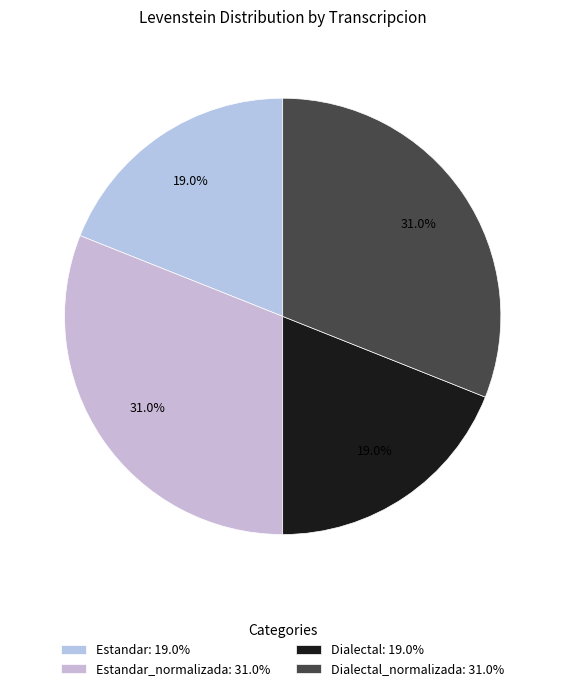

Does any single category account for the majority?

No